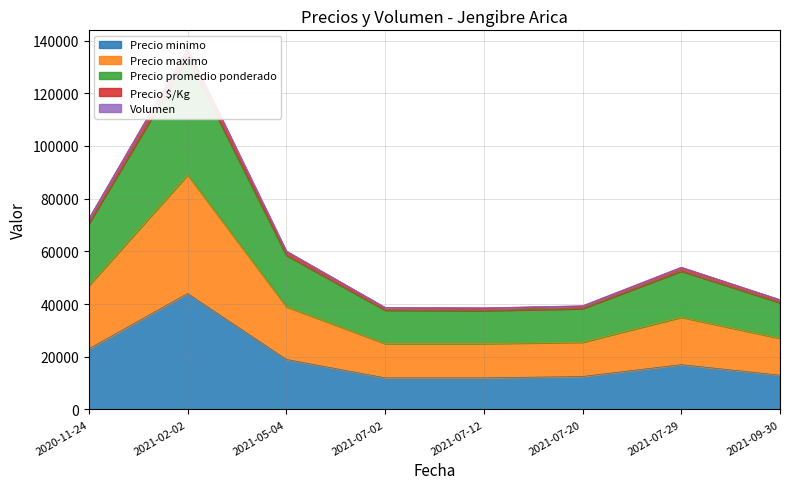

At which label is Precio minimo closest to 28000?

2020-11-24